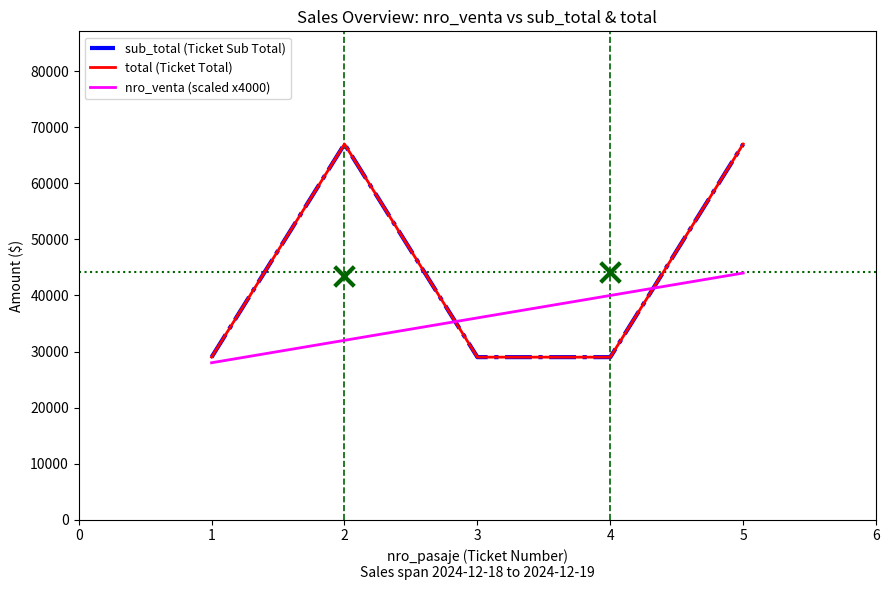

At how many categories does at least one series exceed 50313?

2